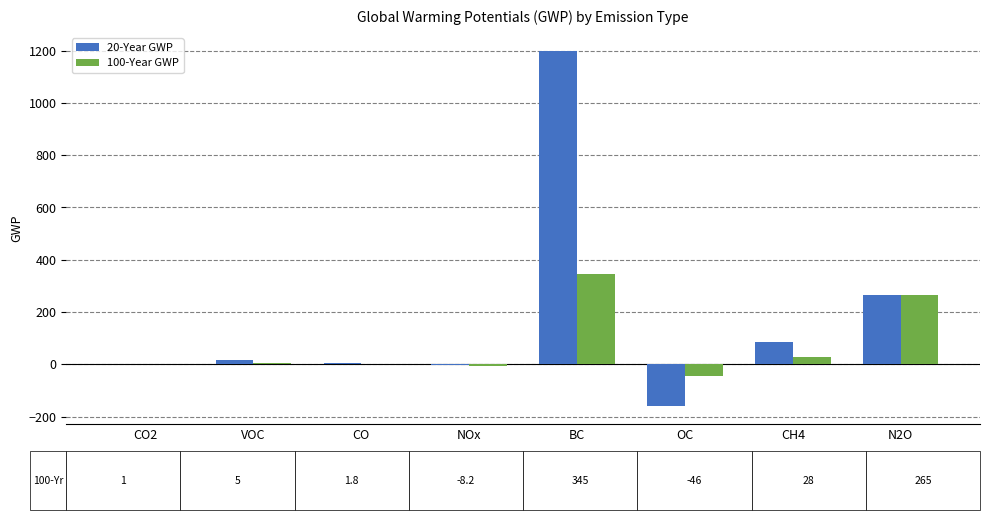

Which series has the largest total across all categories?

20-Year GWP